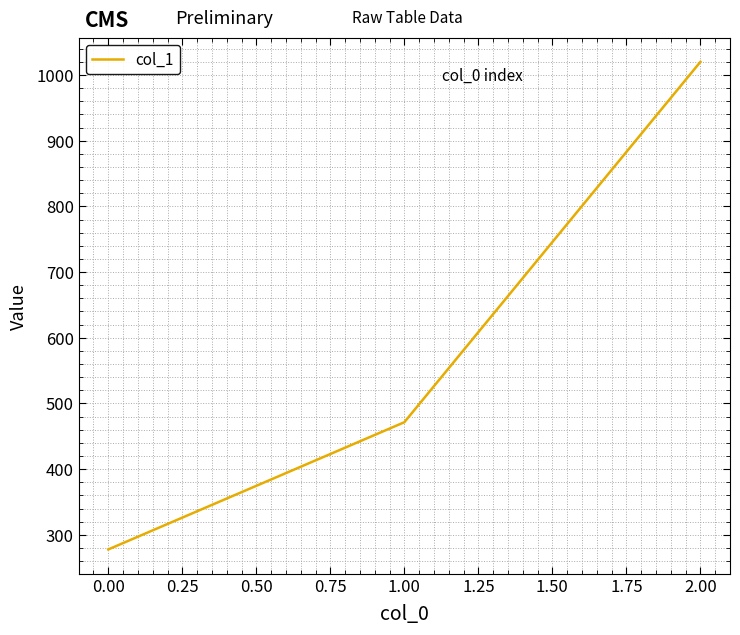

What value does the data have at 1.00?

471.4